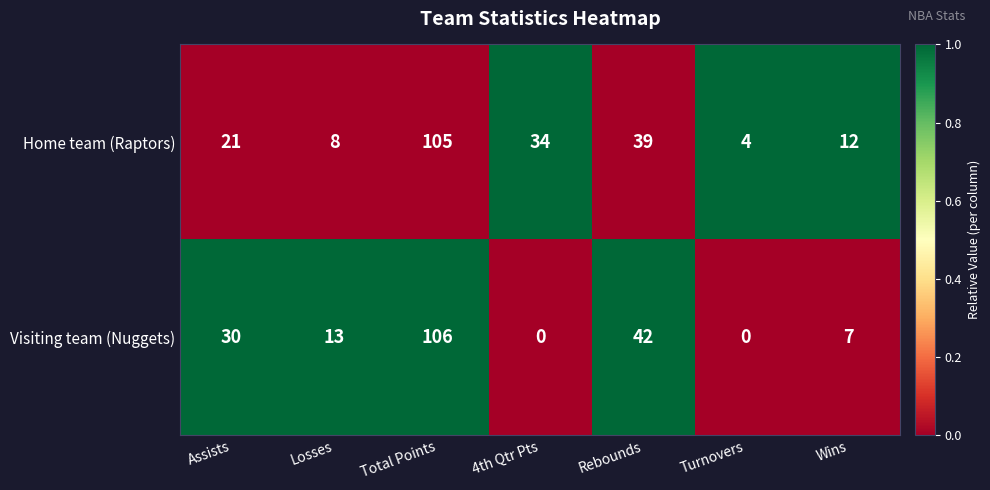

At Assists, list the series in order from smallest to largest.

Home team (Raptors), Visiting team (Nuggets)